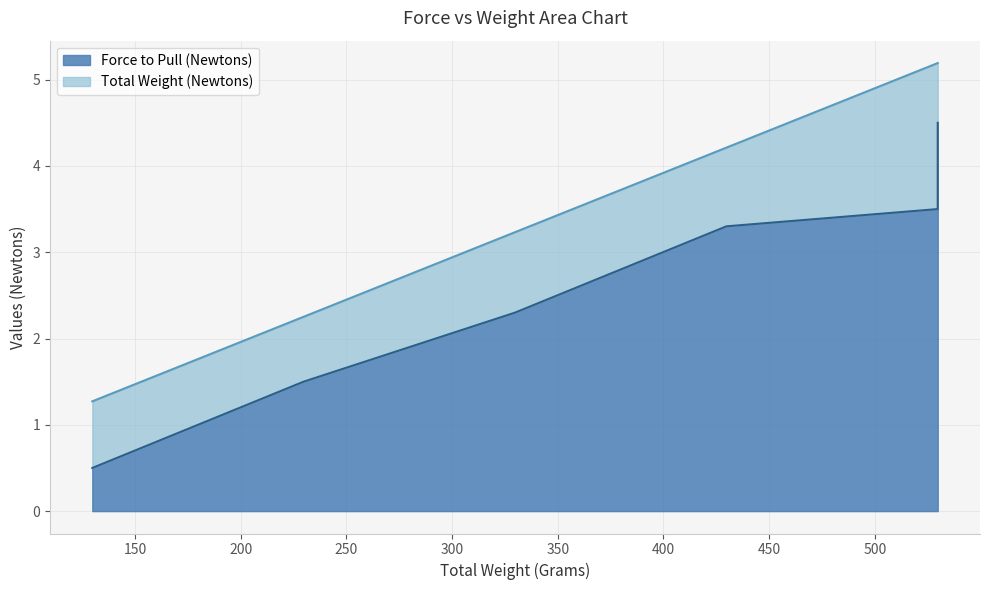

What is the label of the 3rd point from the left?

329.8